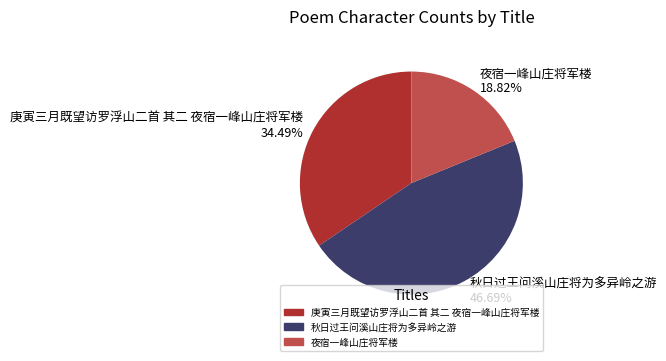

Do 秋日过王问溪山庄将为多异岭之游 and 庚寅三月既望访罗浮山二首 其二 夜宿一峰山庄将军楼 together represent more than half of the pie?

Yes